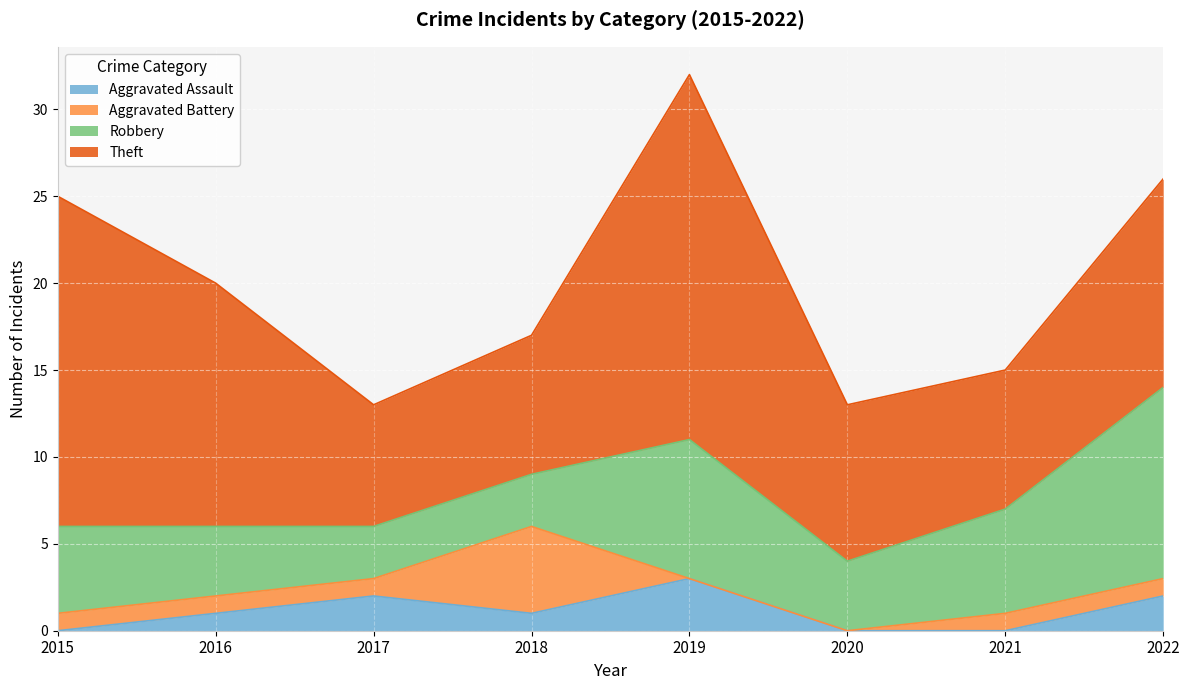

Which series changed the most between 2017 and 2020?

Aggravated Assault